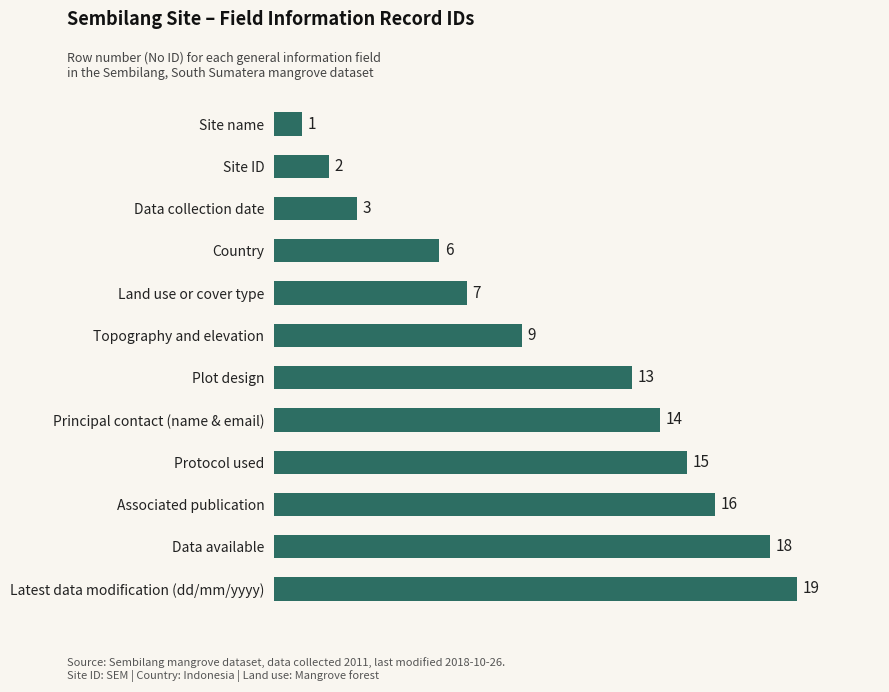

Which has a higher value, Plot design or Principal contact (name & email)?

Principal contact (name & email)